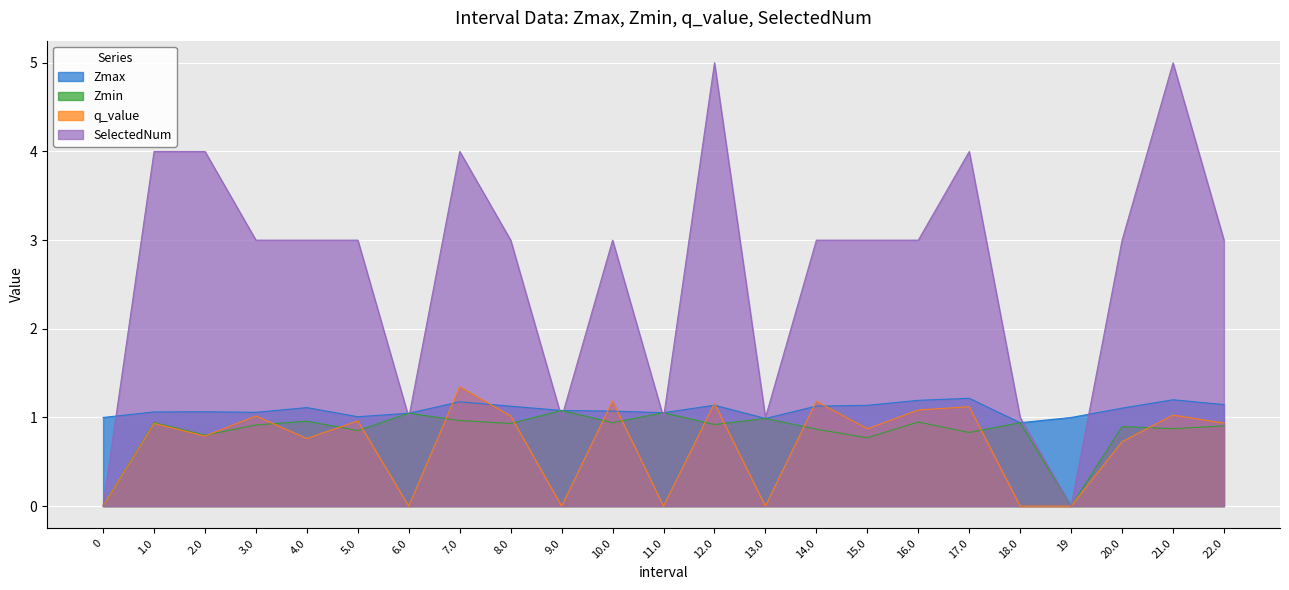

What is the label of the 12th point from the right?

11.0